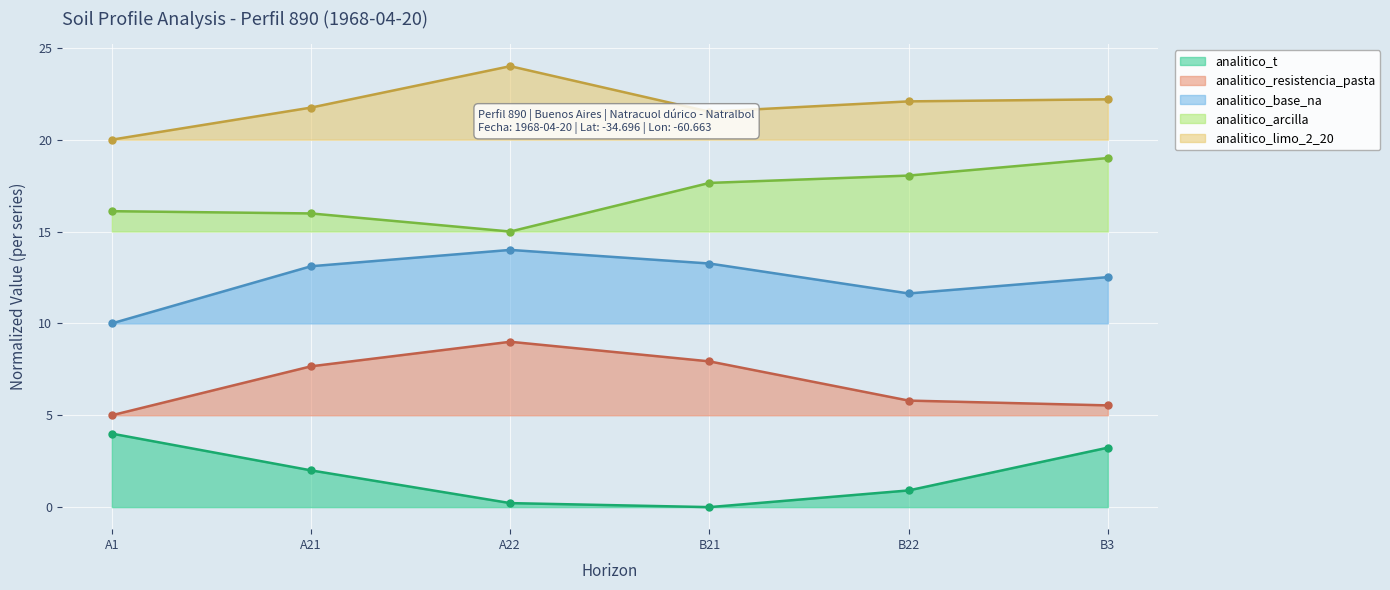

Rank the series by their maximum value, from lowest to highest.

analitico_t, analitico_resistencia_pasta, analitico_base_na, analitico_arcilla, analitico_limo_2_20